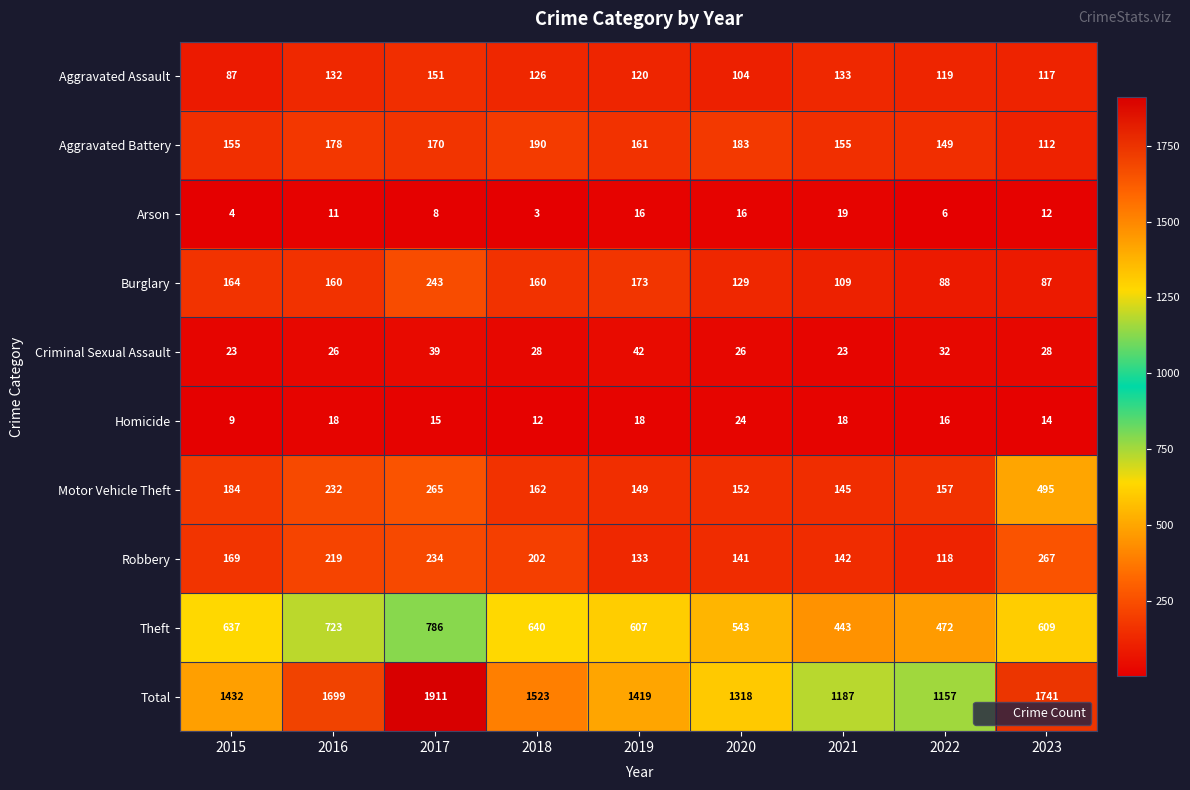

What is the difference between the maximum and minimum values in the Criminal Sexual Assault series?

19